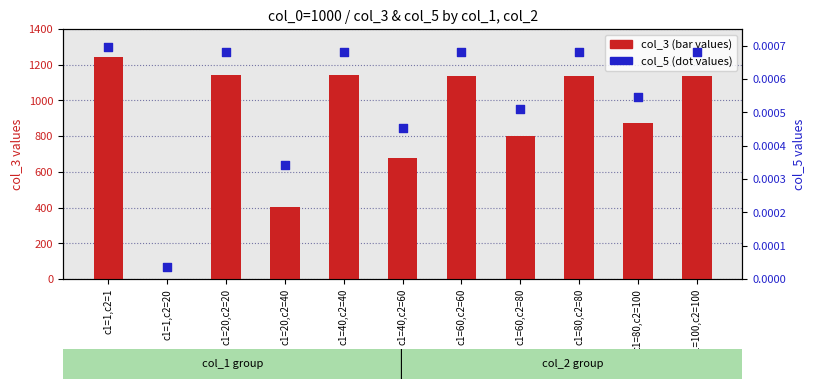

Which series reaches the minimum Y coordinate?

col_5 (dot values)